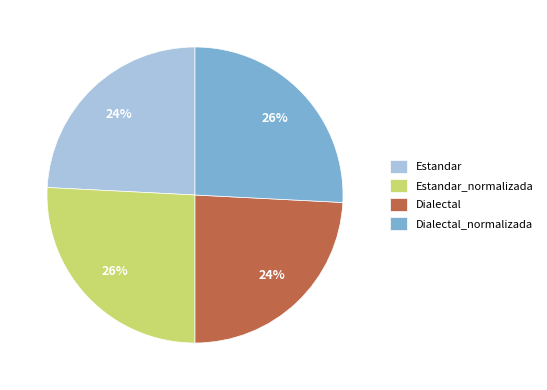

How many slices are in this pie chart?

4